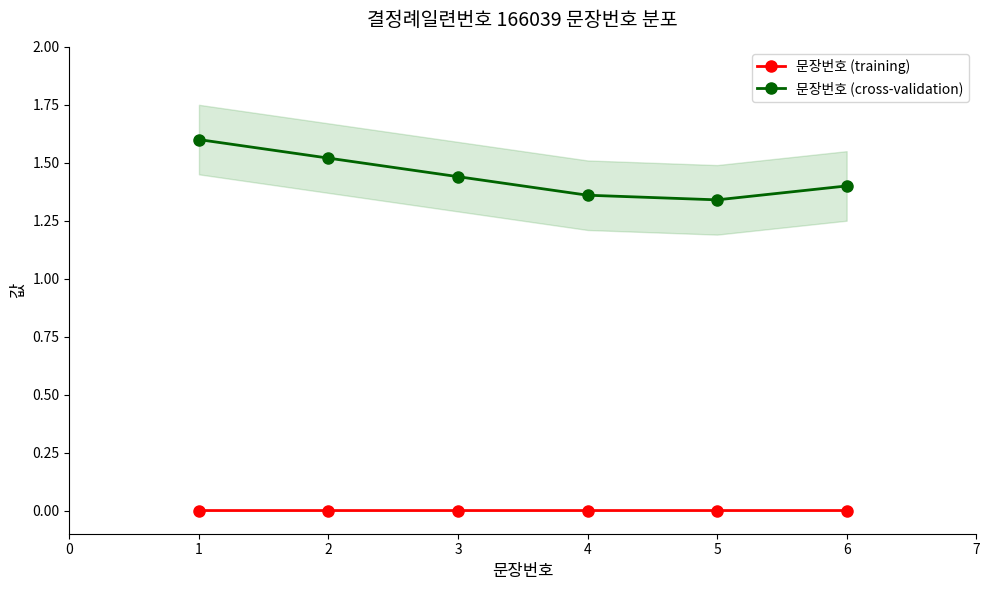

What is the sum of the 문장번호 (cross-validation) values at 5 and 3?

2.8